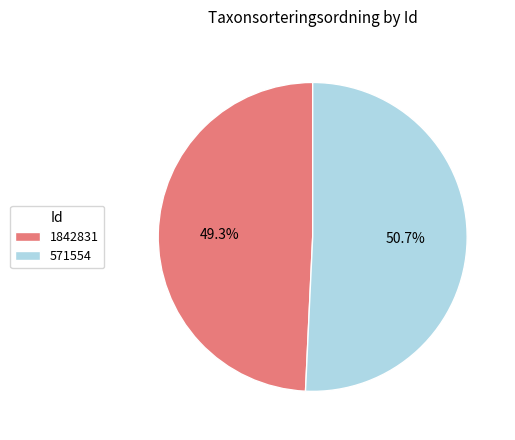

Rank the categories by value from highest to lowest.

571554, 1842831